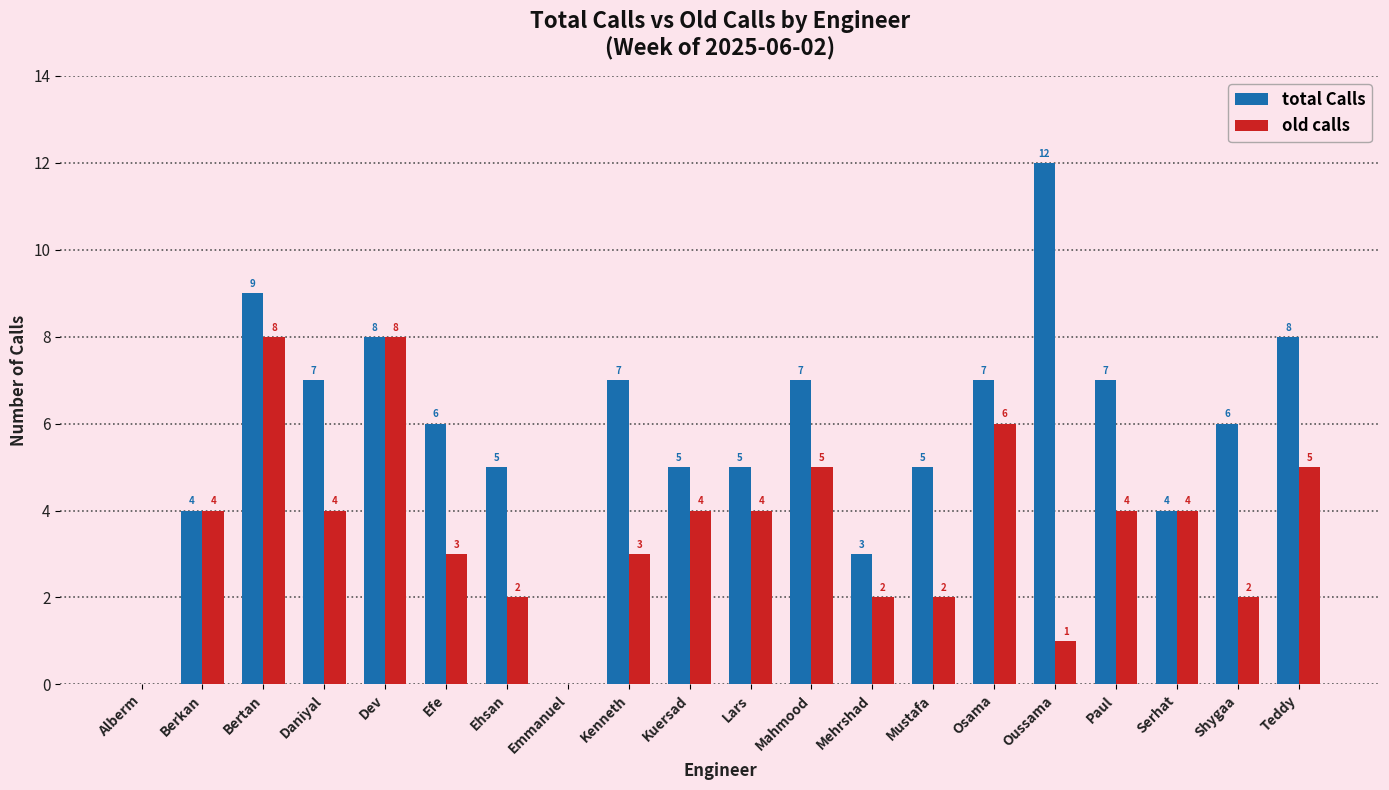

What is the sum of the old calls values at Shygaa and Paul?

6